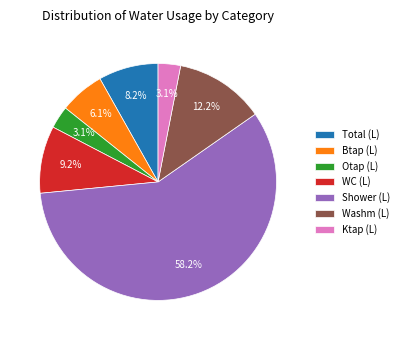

Does Washm (L) represent more than half of the total?

No